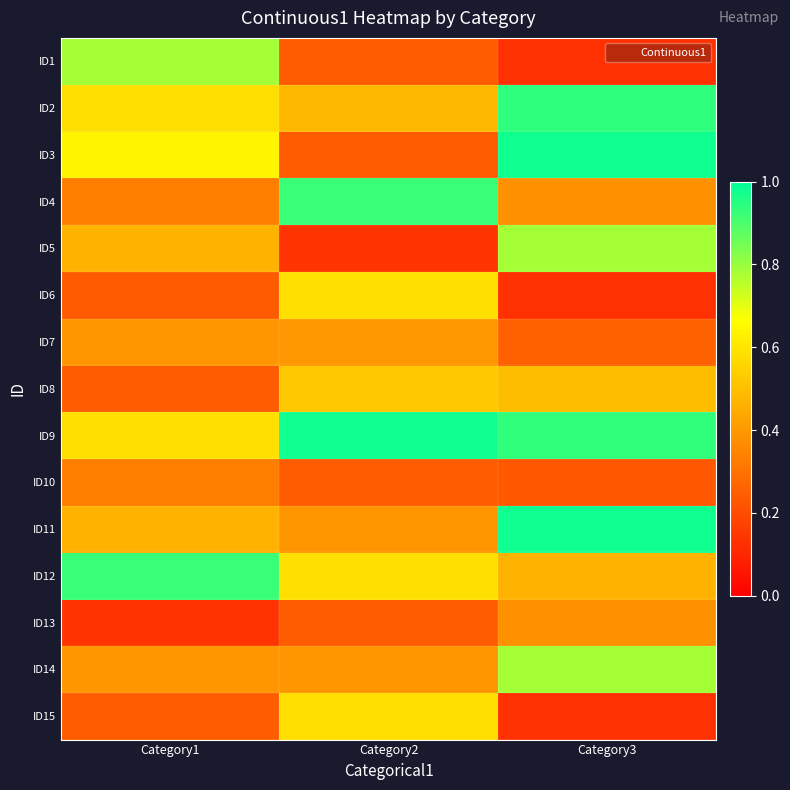

List the series in order of their peak value, highest first.

ID9, ID11, ID3, ID2, ID4, ID12, ID14, ID1, ID5, ID15, ID6, ID8, ID7, ID13, ID10